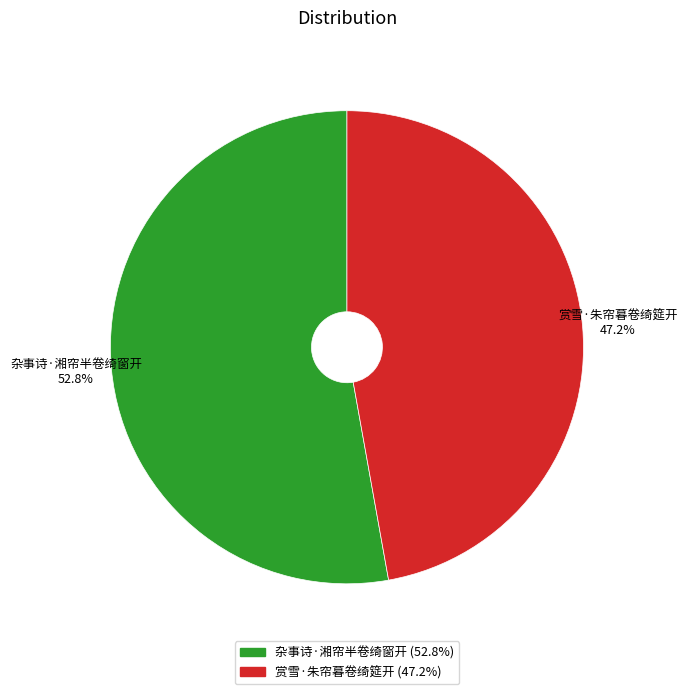

To the nearest percent, what portion does 杂事诗·湘帘半卷绮窗开 represent?

53%